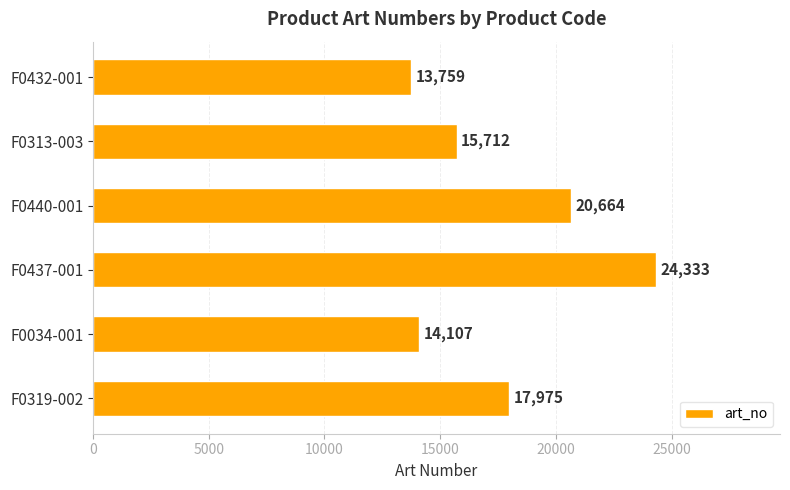

The chart shows a value of 17975 at F0319-002. True or false?

True